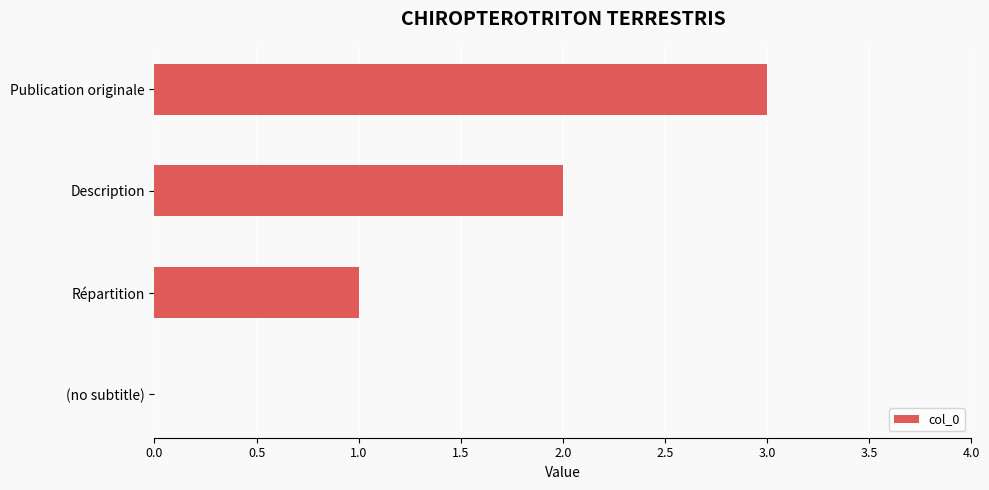

True or false: the data shows 1 at Répartition.

True